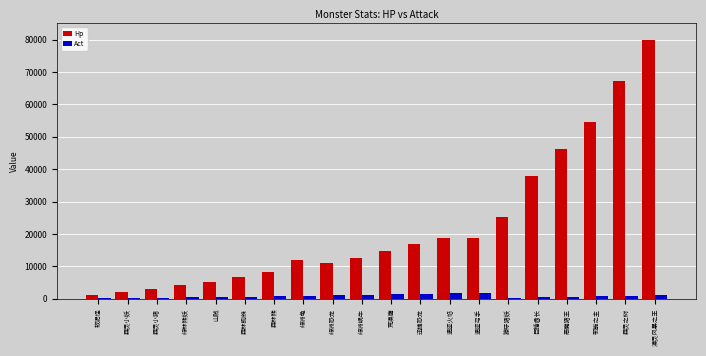

Read the Act value at 软泥怪, to the nearest 10.

100